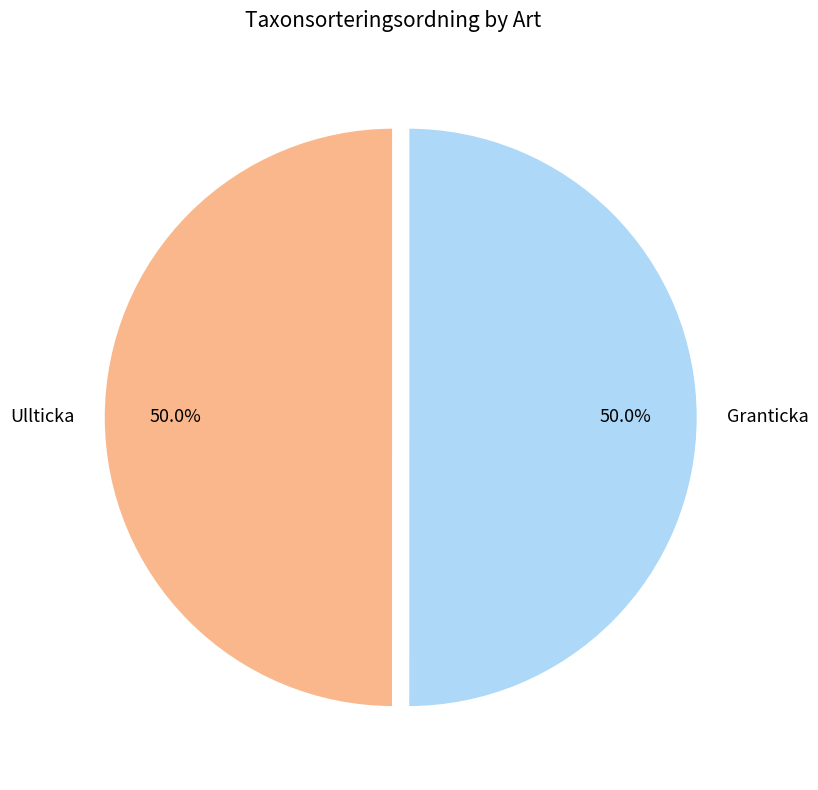

Do Granticka and Ullticka together represent more than half of the pie?

Yes